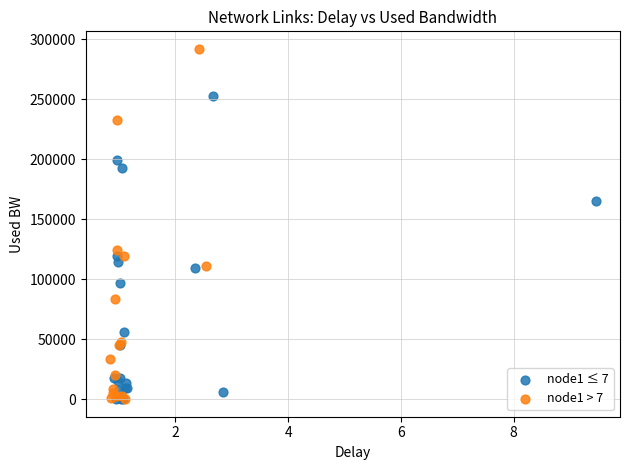

Which series contains the highest Y value?

node1 > 7